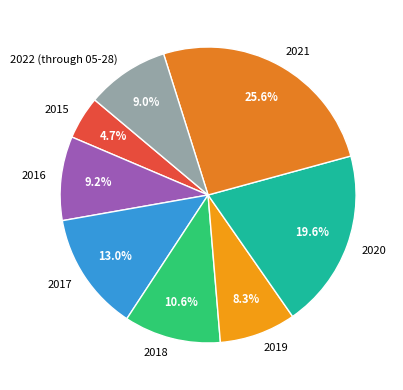

Do 2021 and 2015 together represent more than half of the pie?

No